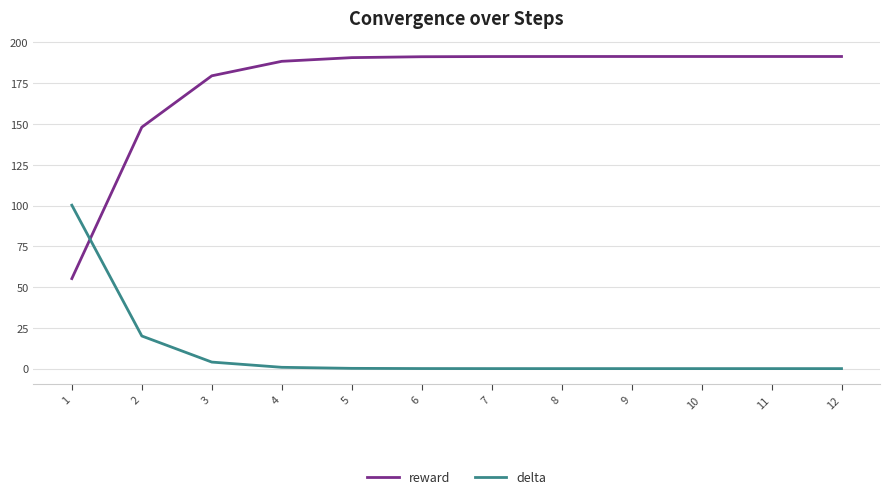

What is the highest value of the delta series?

100.2